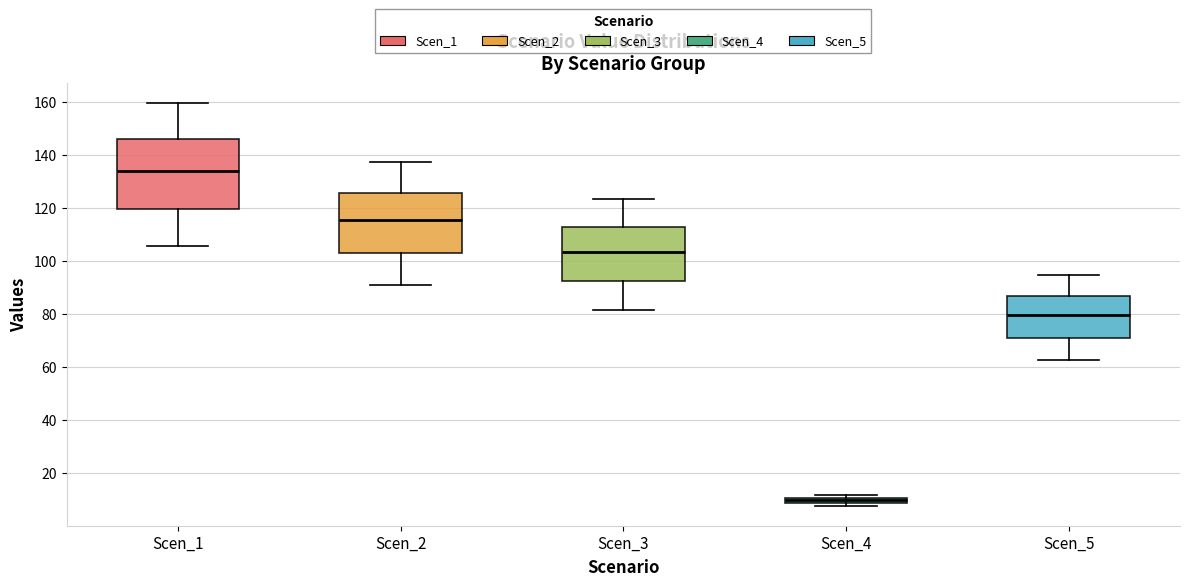

Where does the median line of the box for Scen_5 sit on the y-axis? The values are not printed on the chart, so give them approximately, as read against the axis.

80